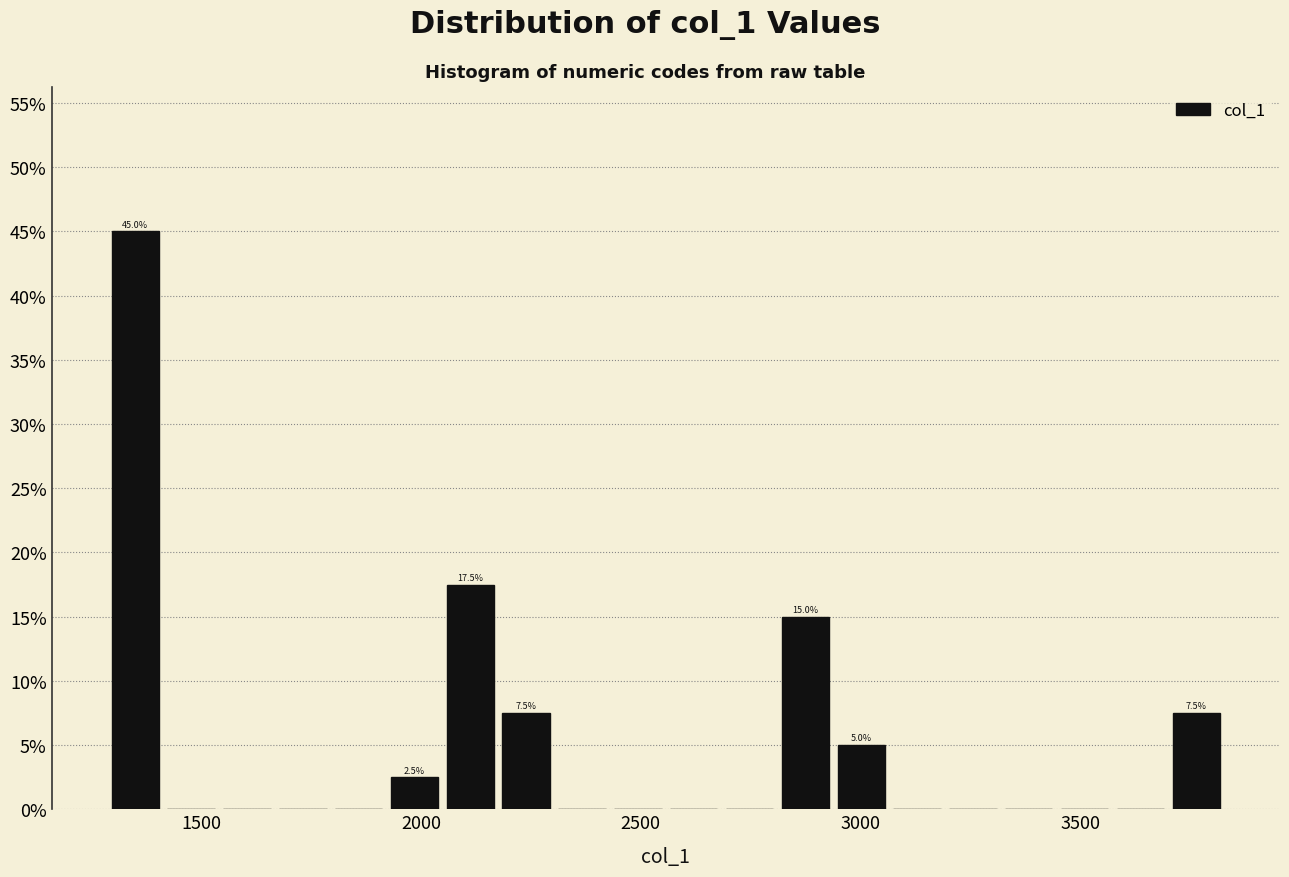

Around what value on the x-axis is the tallest bar? Give the approximate position of its centre, as read against the axis.

1350